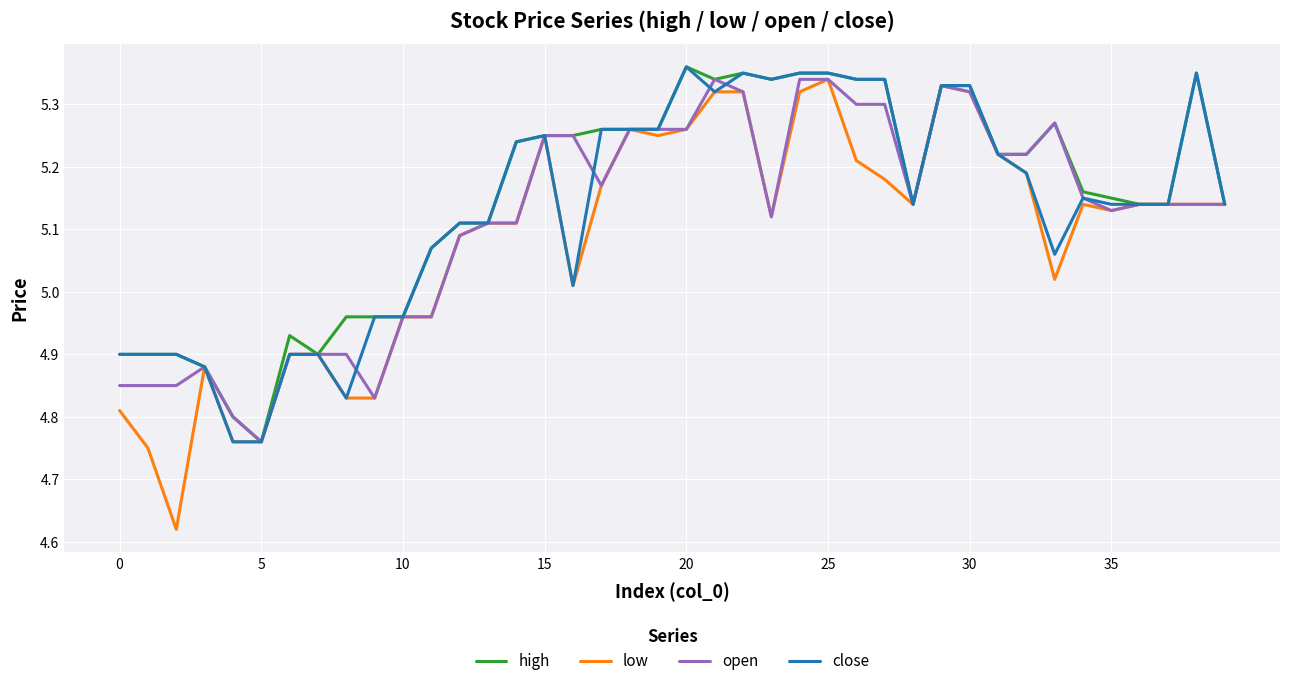

Which series has the largest range (max minus min)?

low